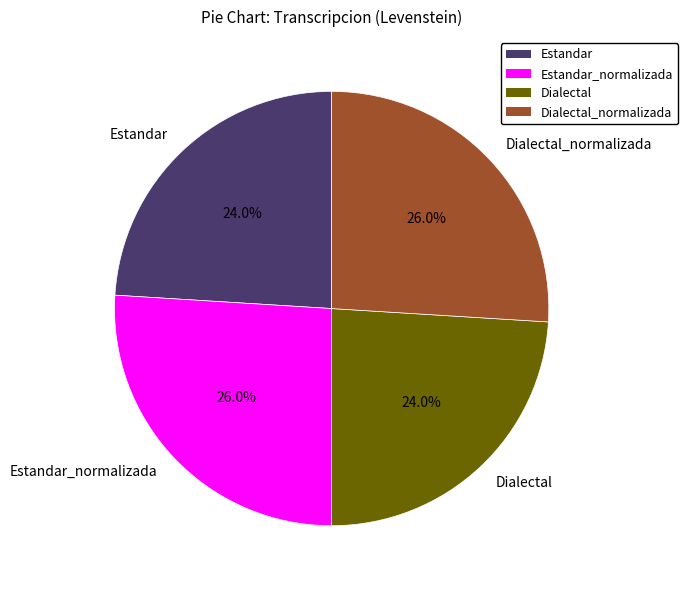

Approximately how many times larger is the value at Dialectal compared to Estandar_normalizada?

0.9